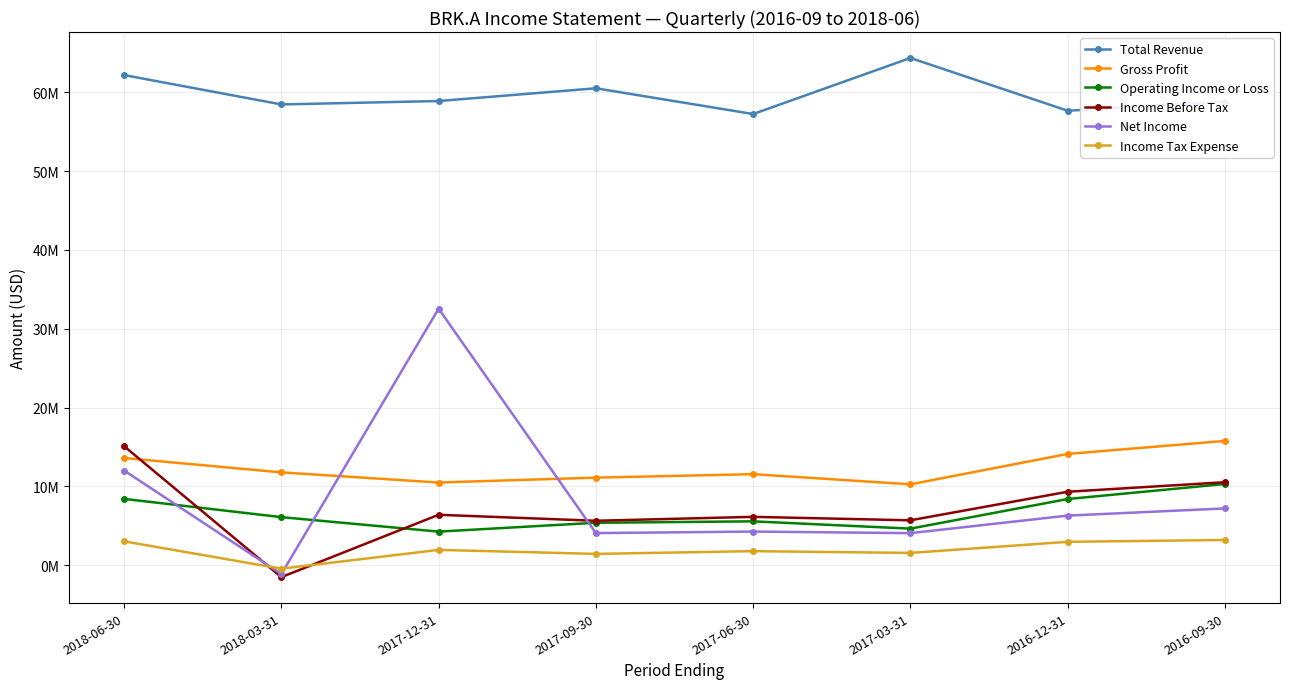

What are all the series names shown in the legend?

Total Revenue, Gross Profit, Operating Income or Loss, Income Before Tax, Net Income, Income Tax Expense